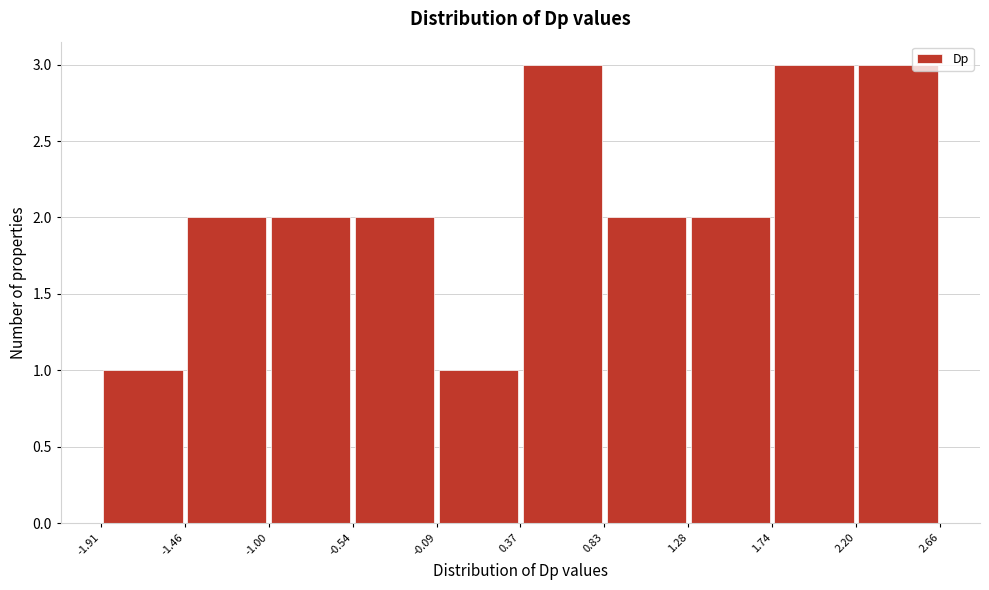

How tall is the bar that spans 1.28 to 1.74 on the x-axis? The values are not printed on the chart, so give them approximately, as read against the axis.

2